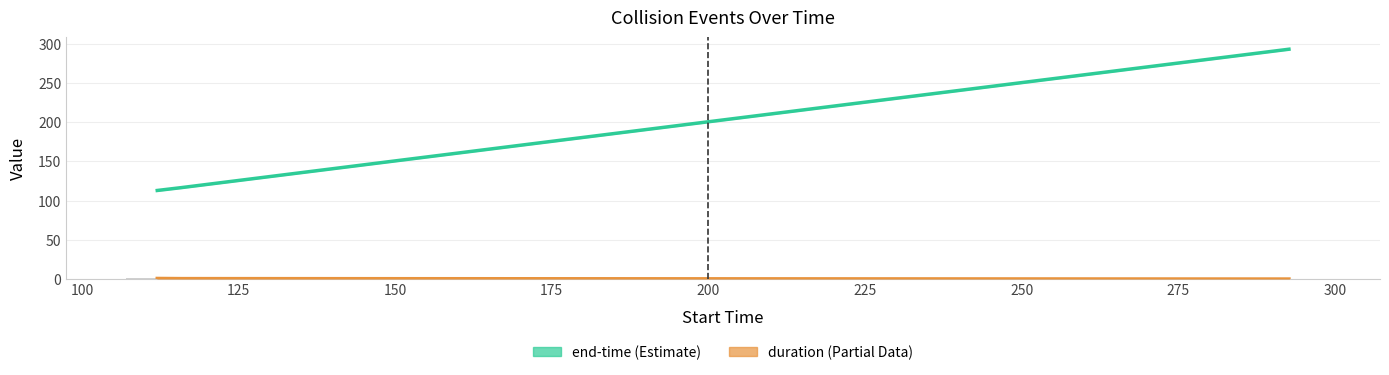

At which label does duration reach its peak?

112.029